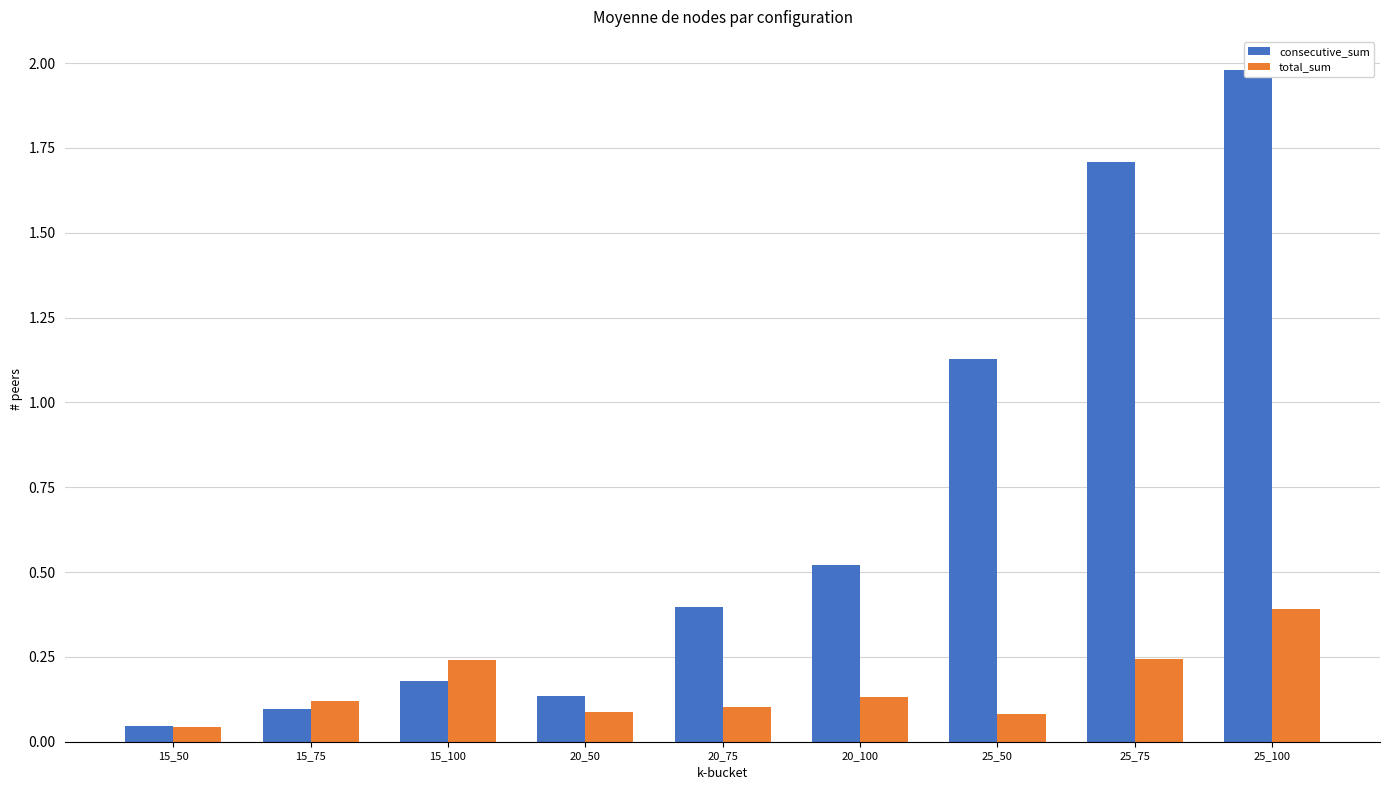

Which series has the largest total across all categories?

consecutive_sum